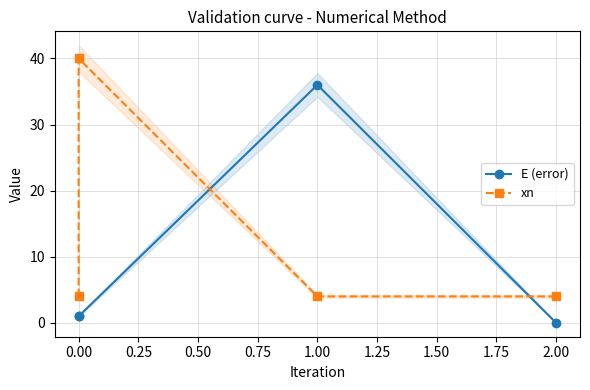

What is the greatest value displayed?

40.0